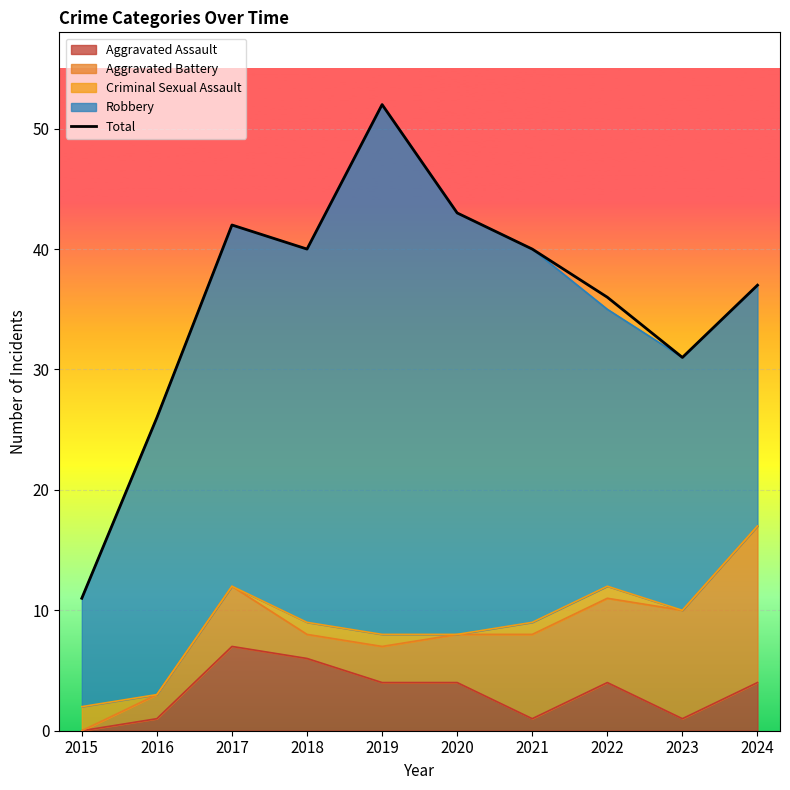

What is the sum of all values?

358